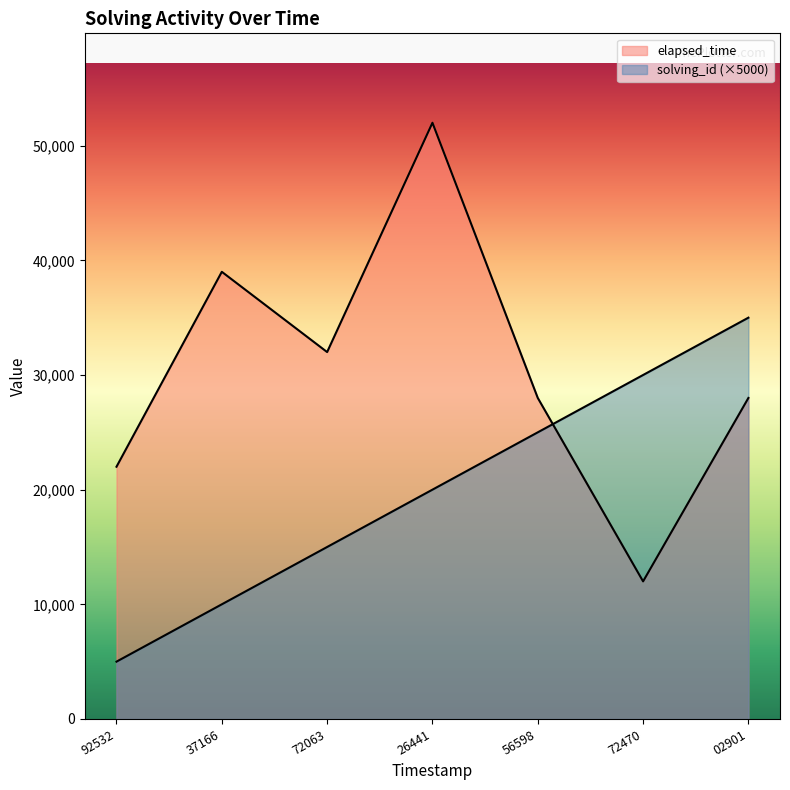

How many series are shown in this chart?

2